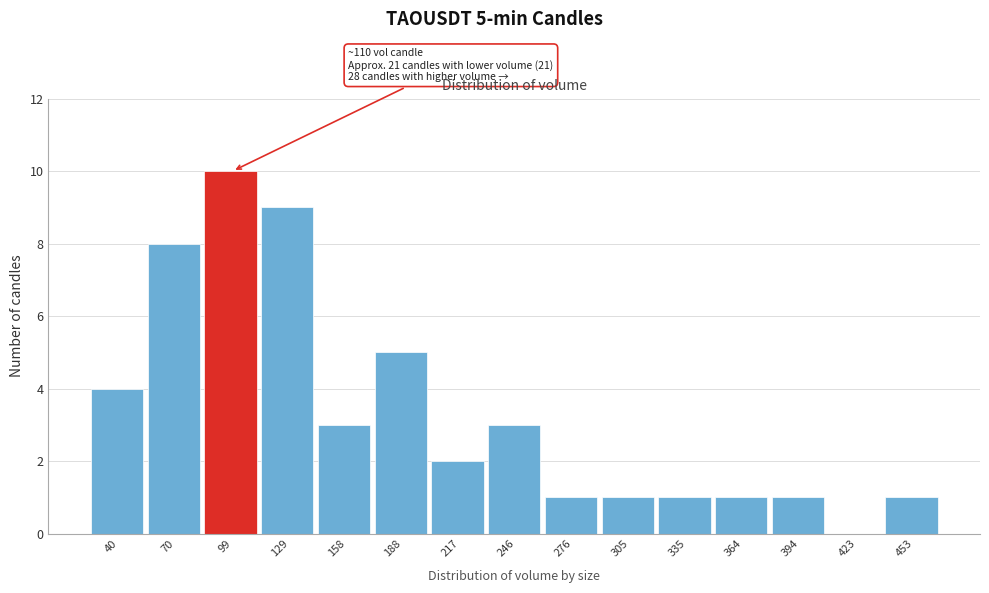

Over which range of the x-axis is the bar tallest?

85 to 115